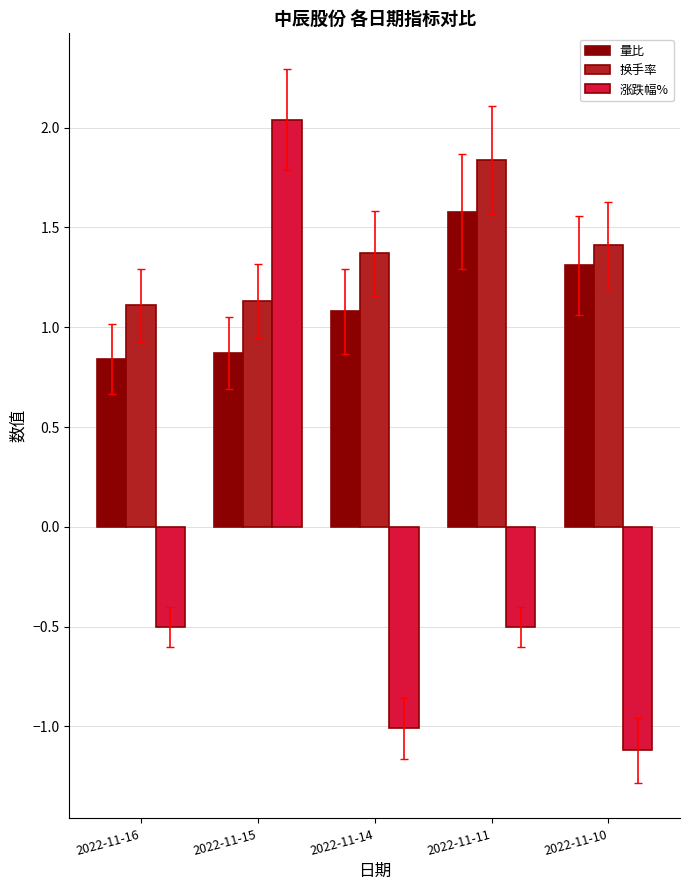

Is the value of 量比 at 2022-11-16 greater than the value of 换手率 at 2022-11-16?

No